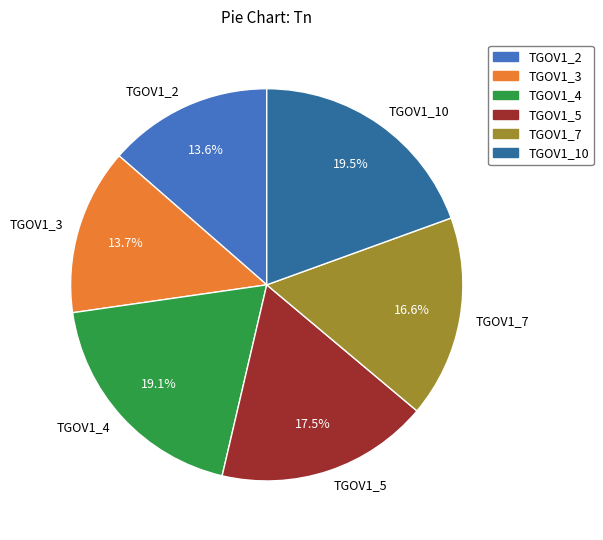

What percentage do TGOV1_5 and TGOV1_3 together represent?

31.2%